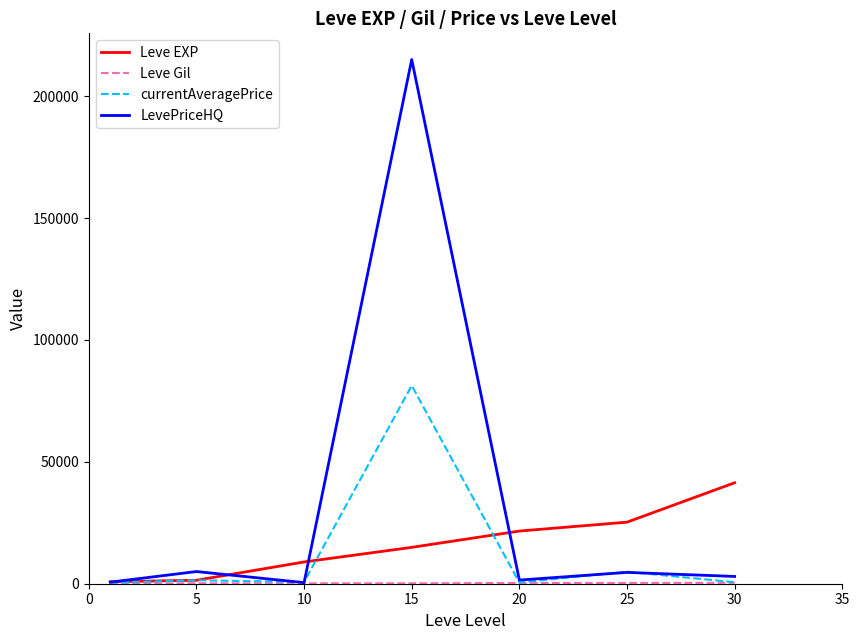

Which series has the largest total across all categories?

LevePriceHQ